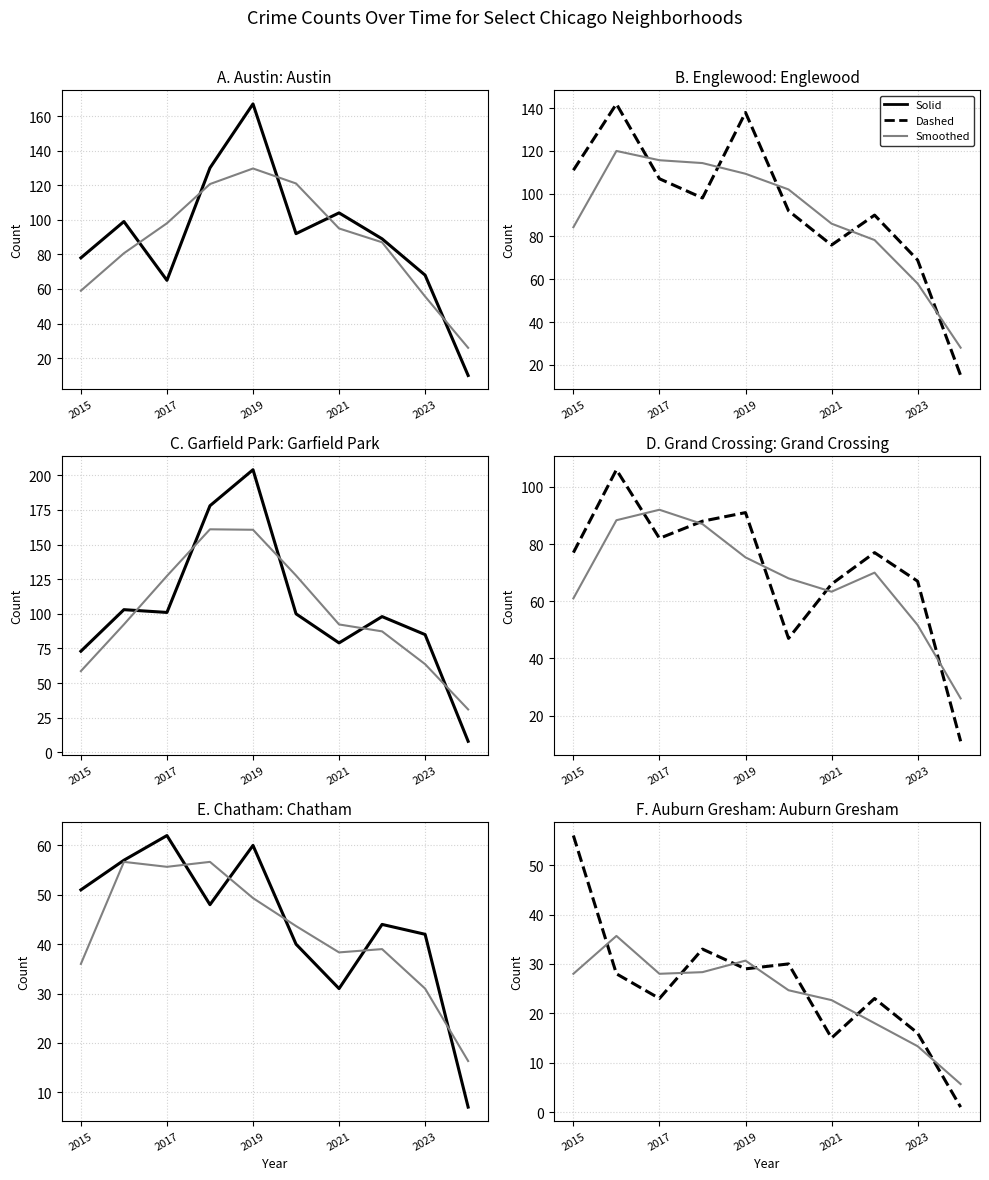

The Garfield Park series shows 103 at 2016. True or false?

True